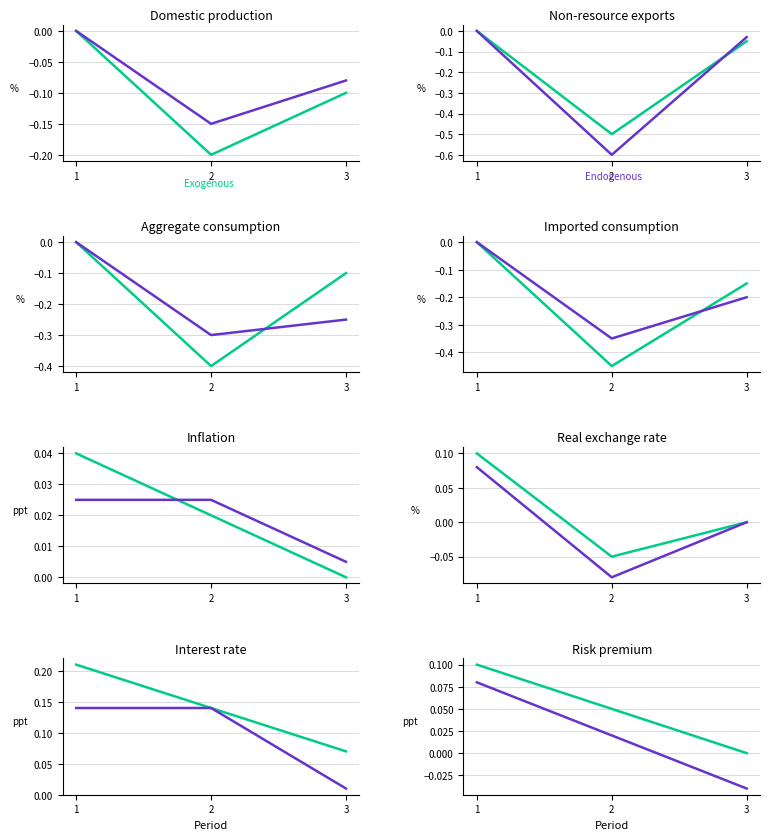

Is the value of Exogenous at 3 greater than the value of Endogenous at 1?

No